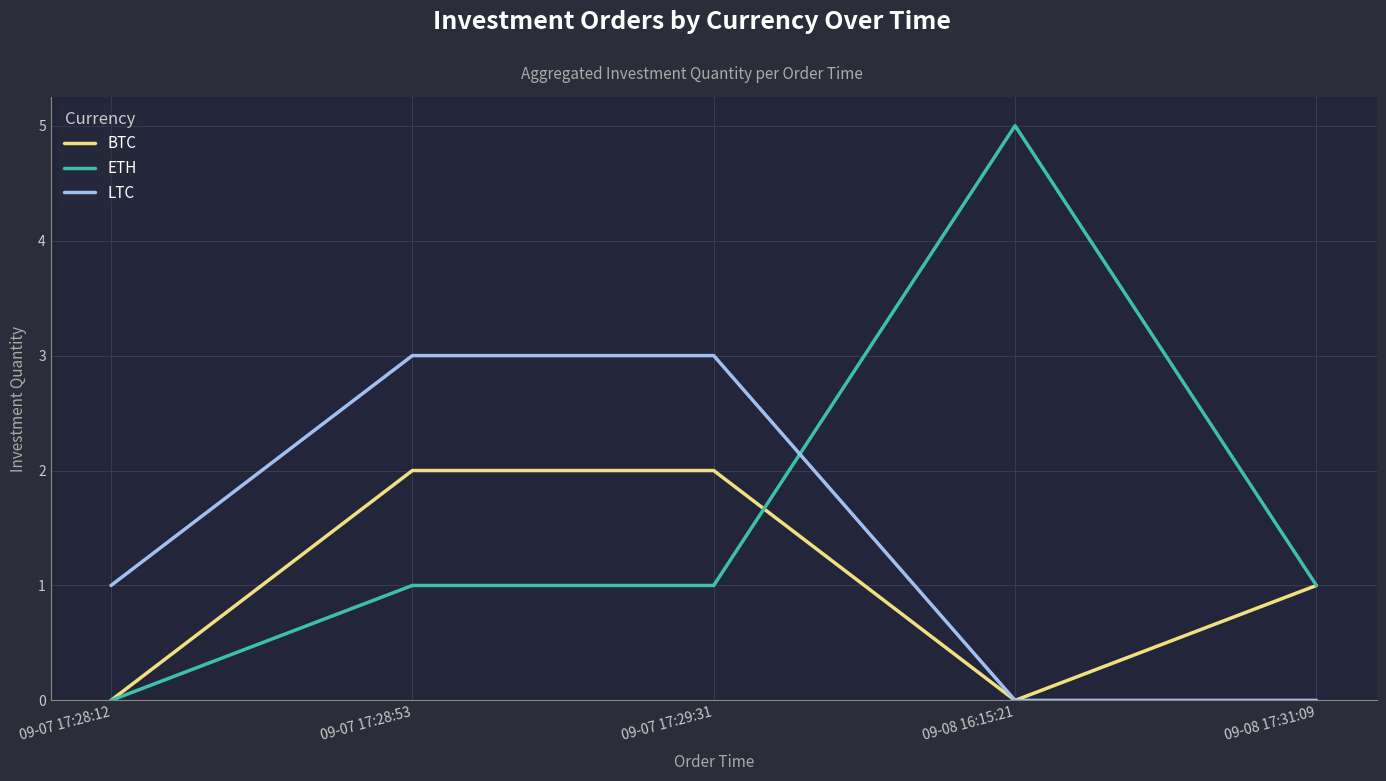

Is it true that BTC equals 0 at 09-07 17:28:12?

True